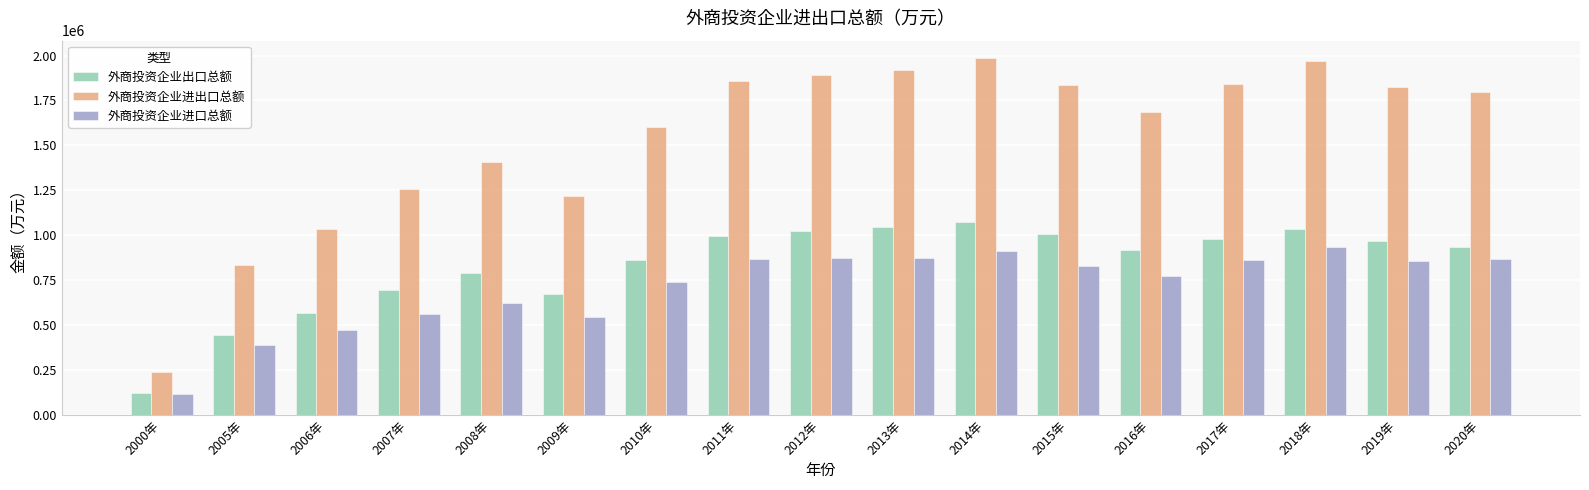

How many data points does each series have?

17